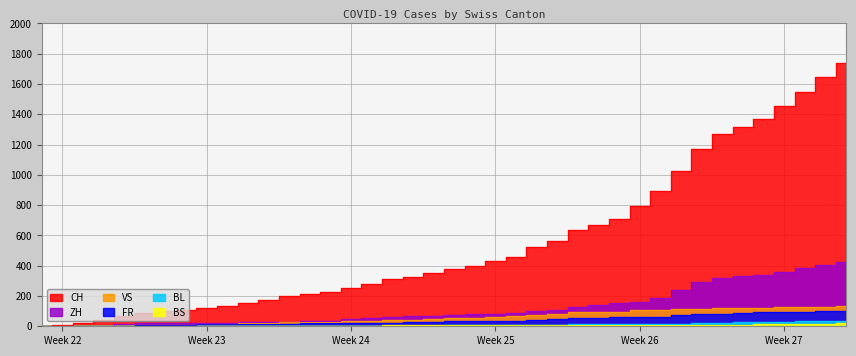

True or false: ZH and BS cross at least once.

False